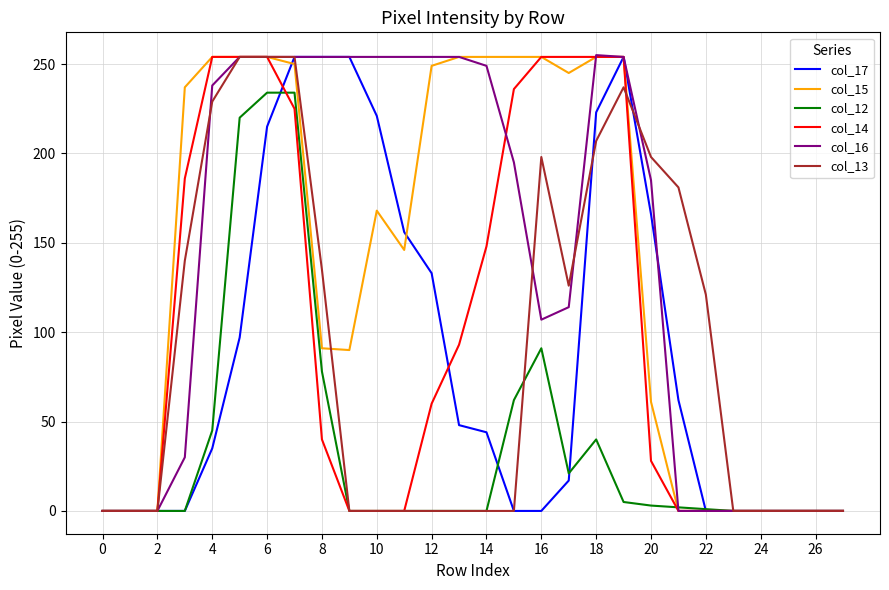

What is the maximum value shown in the chart?

255